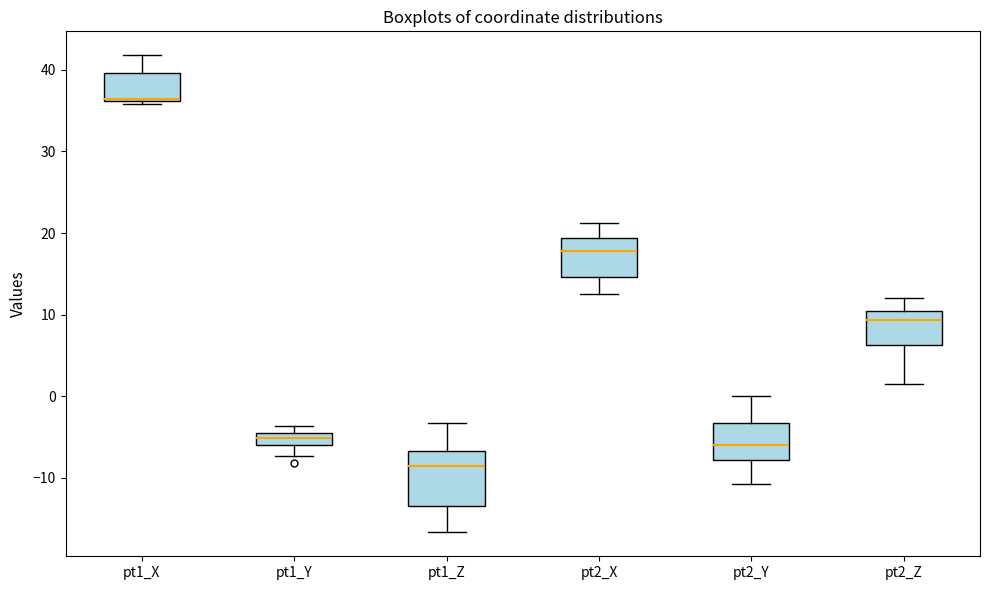

Where is the upper edge of the box for pt2_Z on the y-axis? The values are not printed on the chart, so give them approximately, as read against the axis.

10